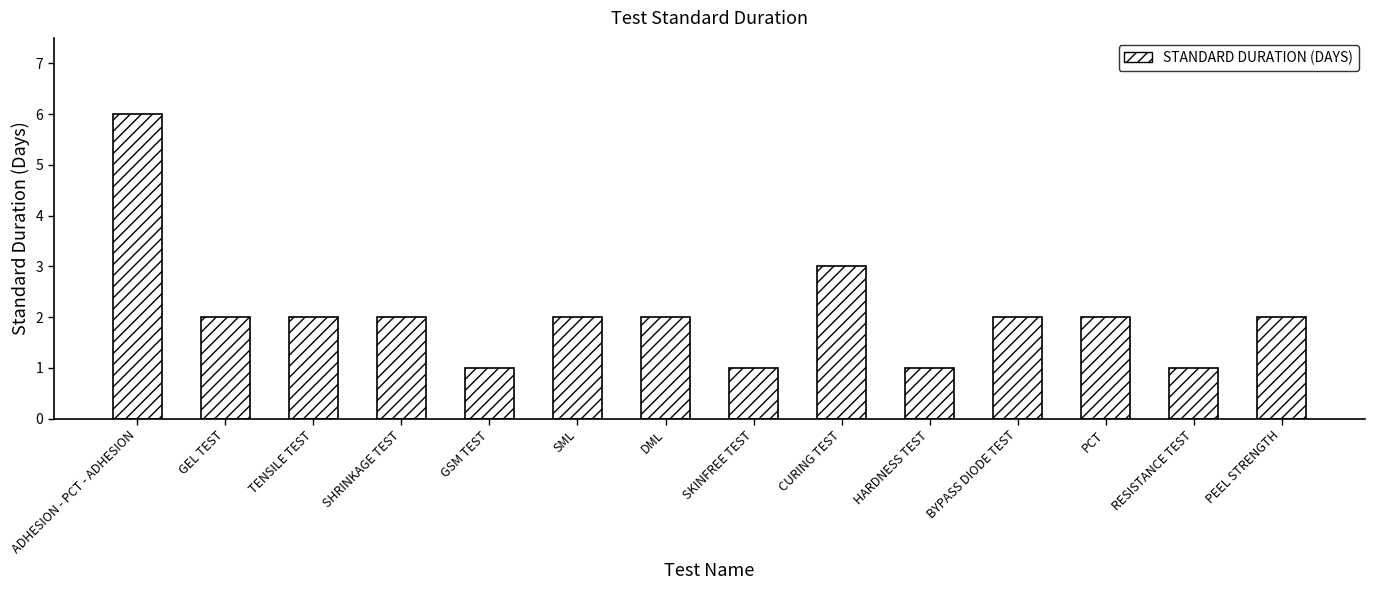

Reading left to right, what are all the values shown in this chart?

6	2	2	2	1	2	2	1	3	1	2	2	1	2